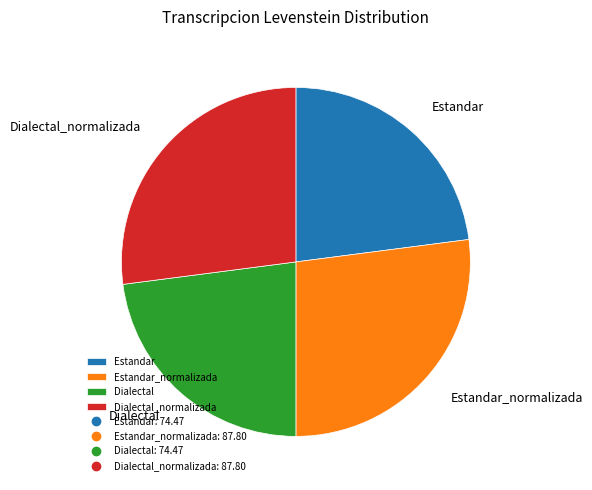

True or false: Estandar accounts for 34% of the total.

False